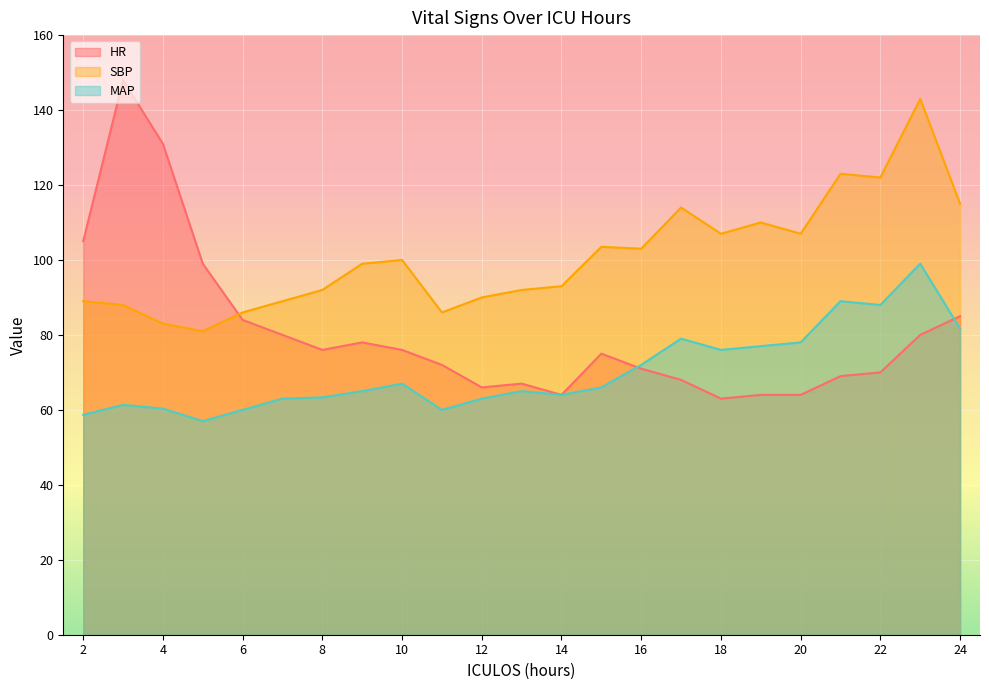

How many interior local peaks does the SBP series have?

6